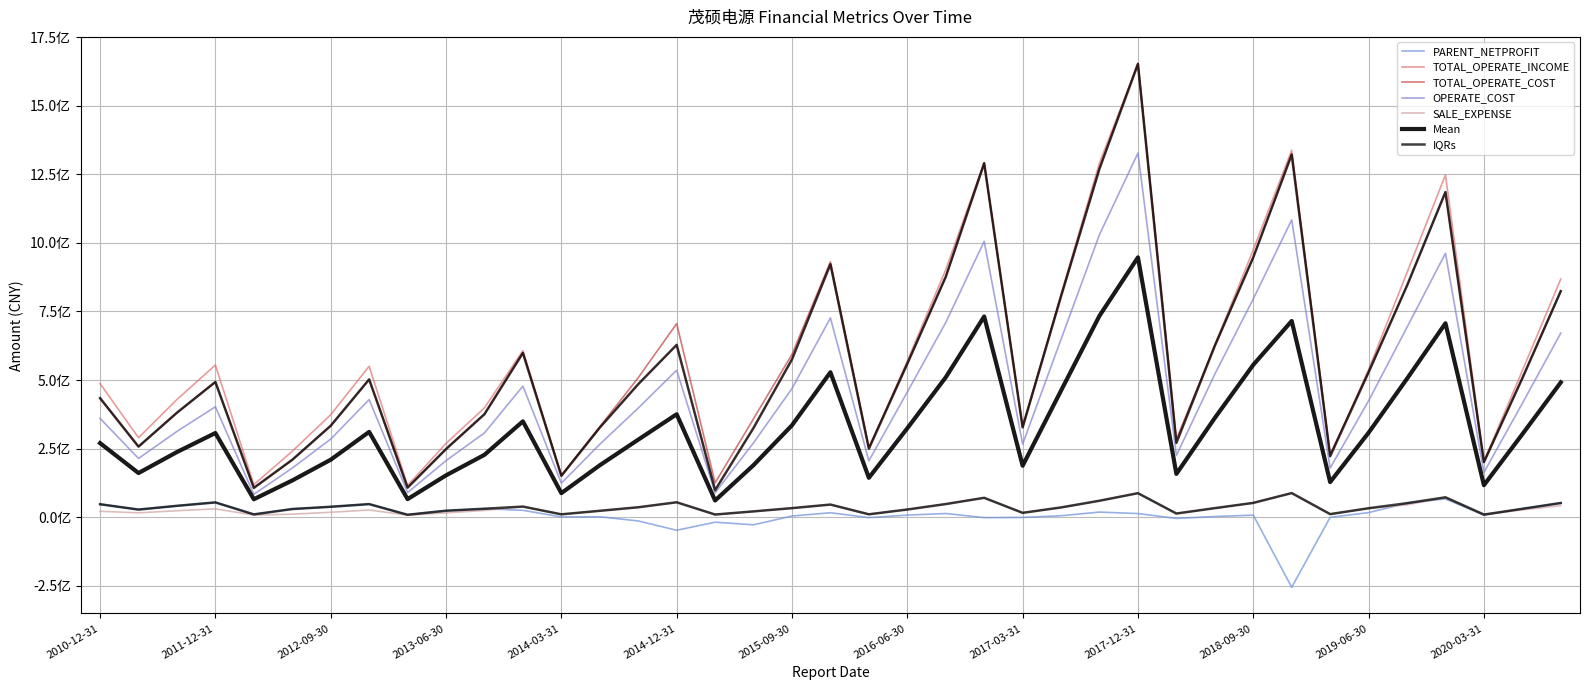

List the series in order of their peak value, lowest first.

PARENT_NETPROFIT, SALE_EXPENSE, OPERATE_COST, TOTAL_OPERATE_INCOME, TOTAL_OPERATE_COST